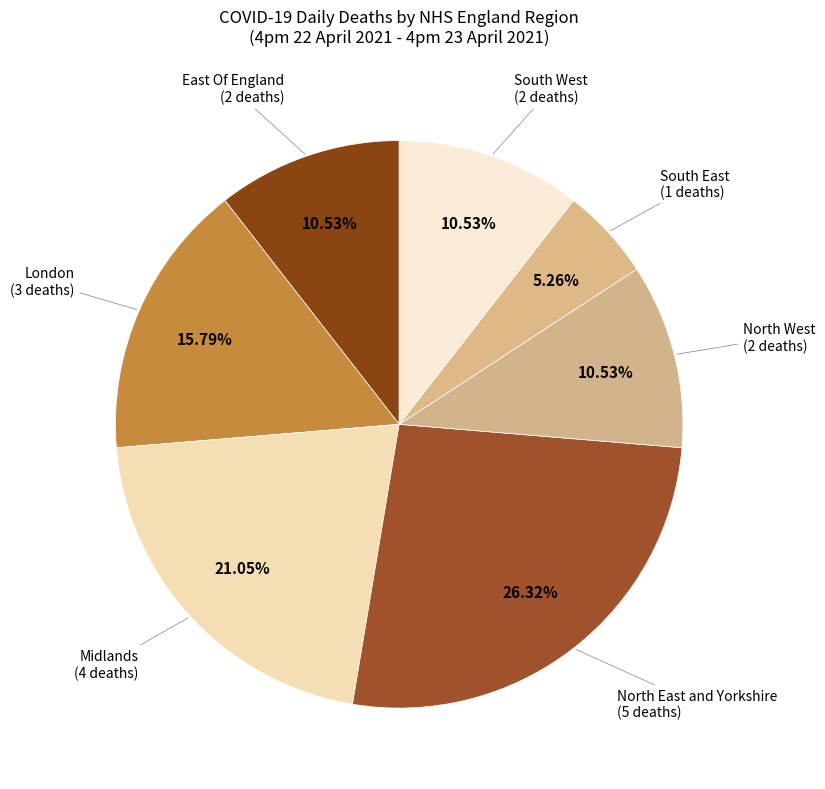

How many segments does this pie chart have?

7